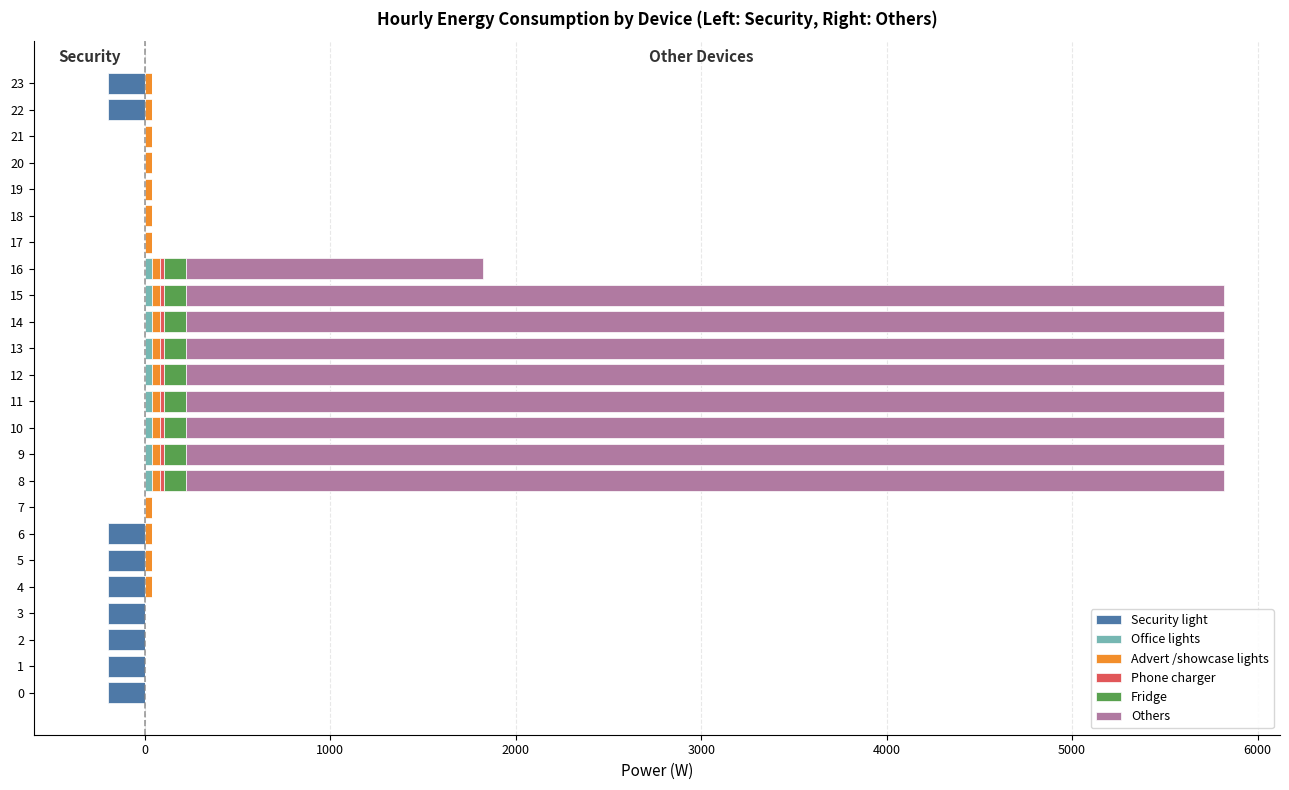

The value of Fridge at 20 is 0.0. True or false?

True